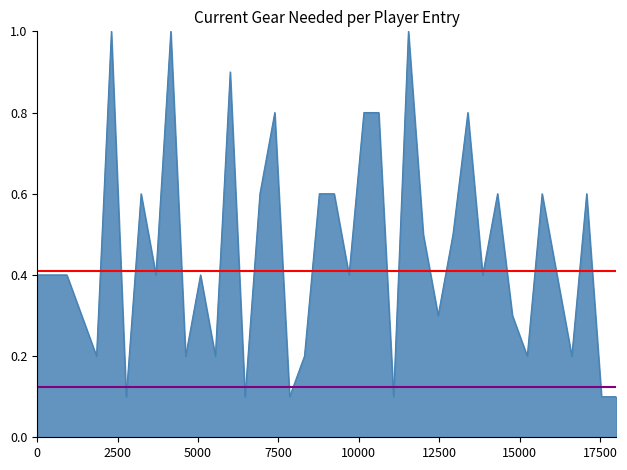

What is the greatest value displayed?

1.0